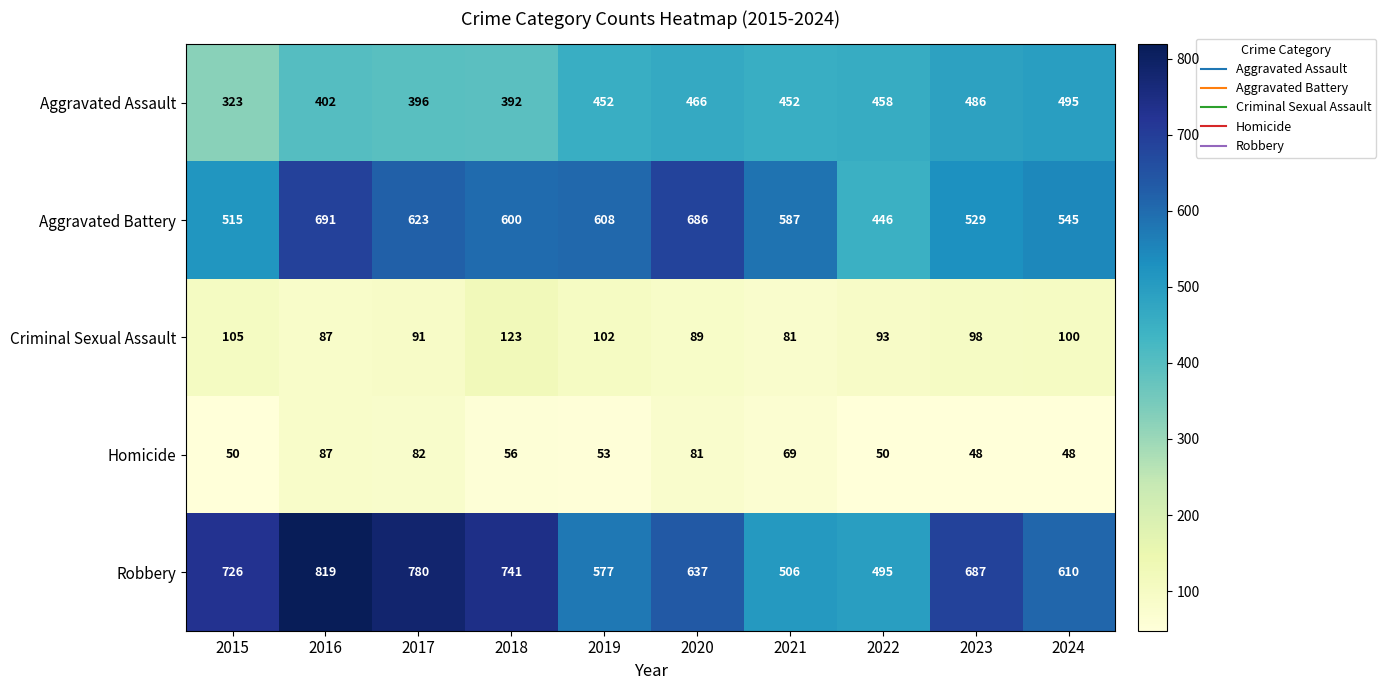

What is the sum of the Criminal Sexual Assault values at 2021 and 2015?

186